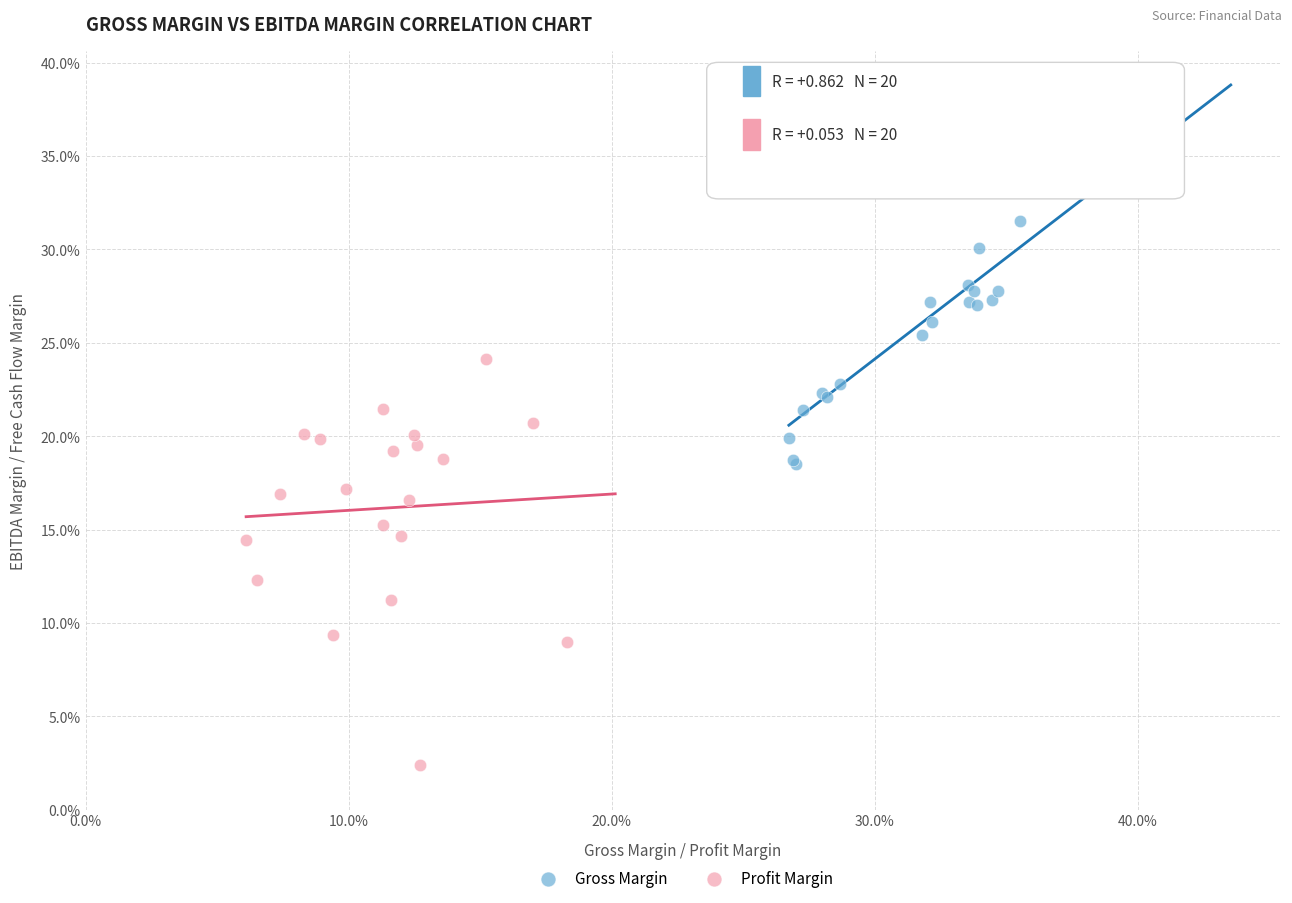

What are all the series names shown in the legend?

Gross Margin, Profit Margin